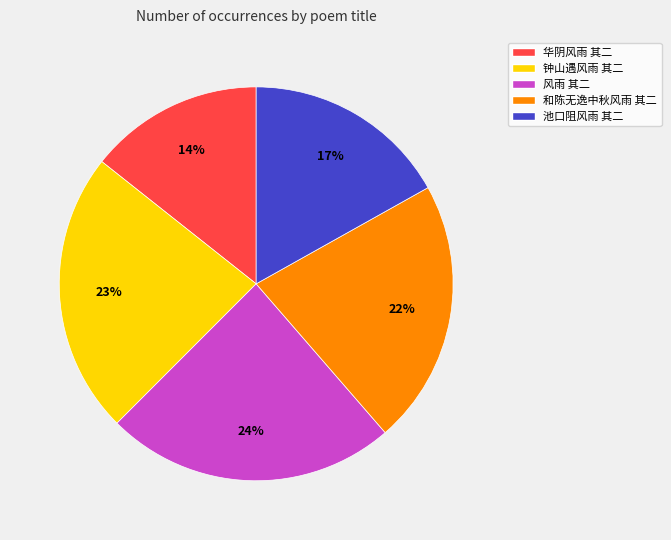

Does 华阴风雨 其二 represent more than half of the total?

No